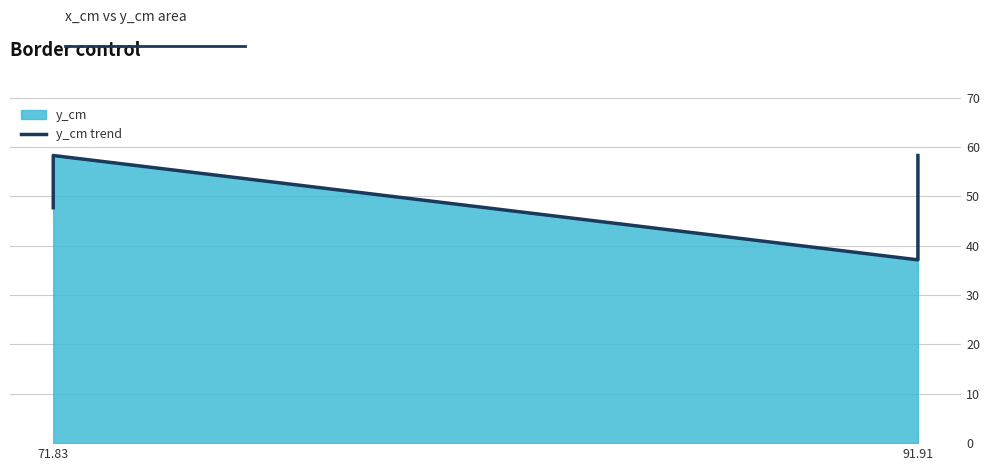

Reading left to right, list all the values displayed in this chart.

47.7	58.3	37.1	58.3